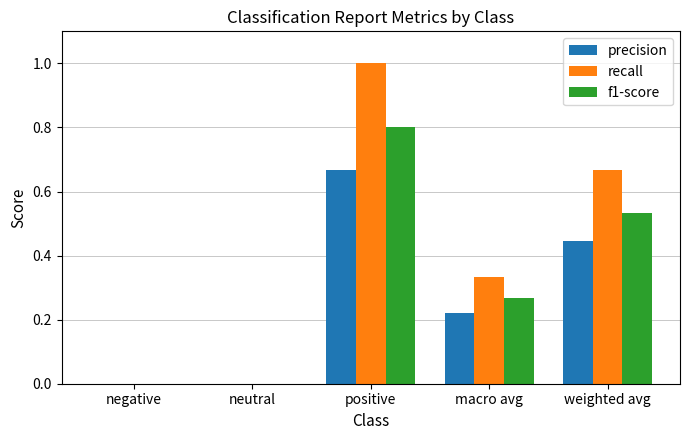

True or false: precision has a value of 0.0 at neutral.

True